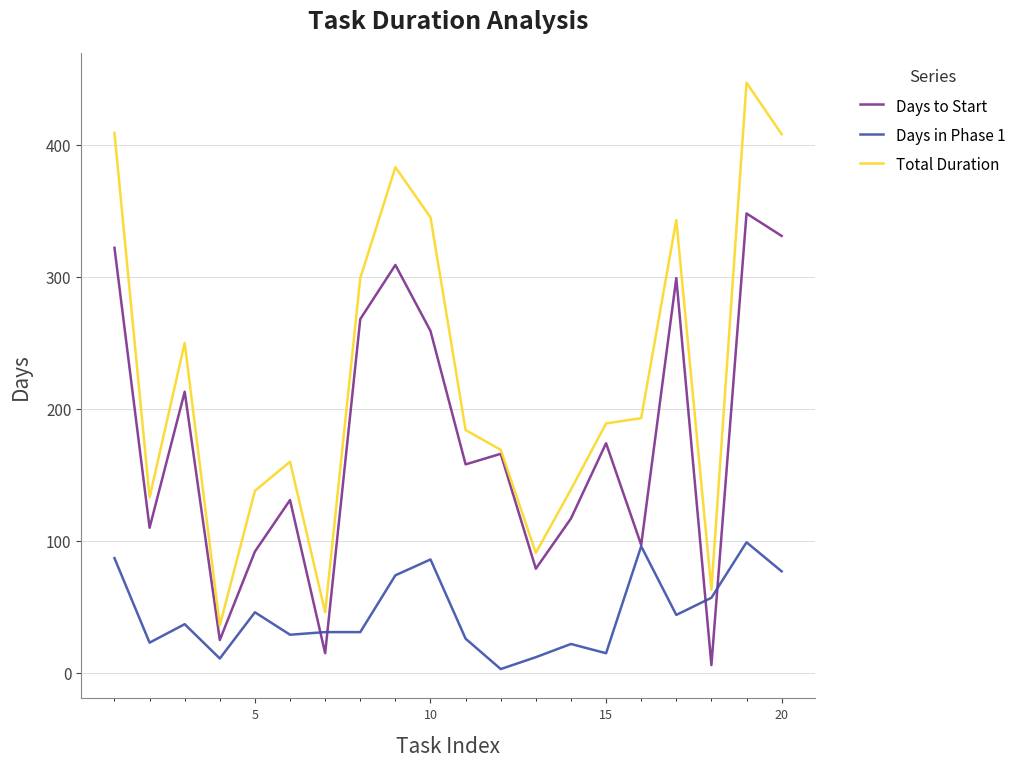

List the series in order of their overall mean, highest first.

Total Duration, Days to Start, Days in Phase 1